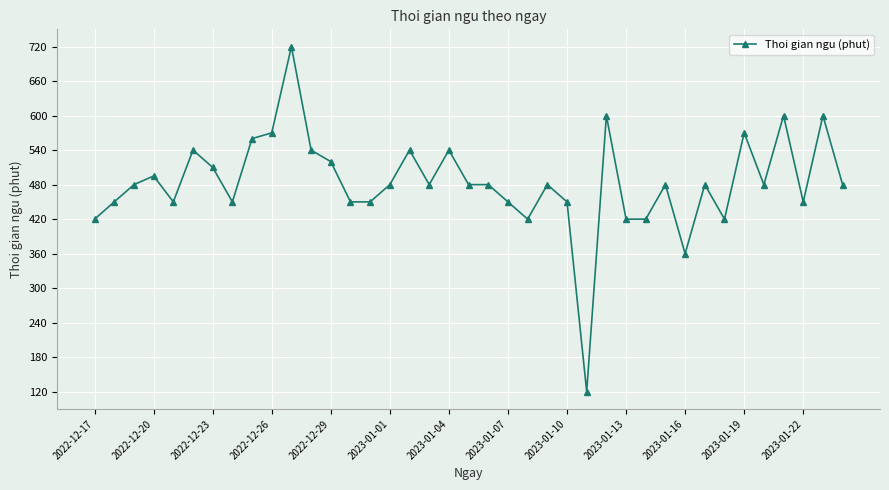

How many series are shown in this chart?

1